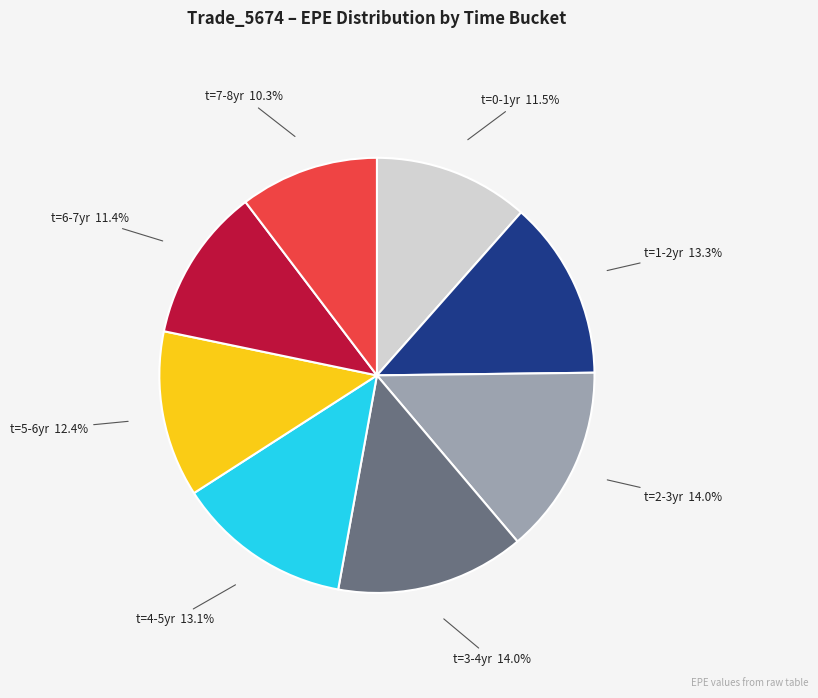

Count the number of slices in the pie.

8